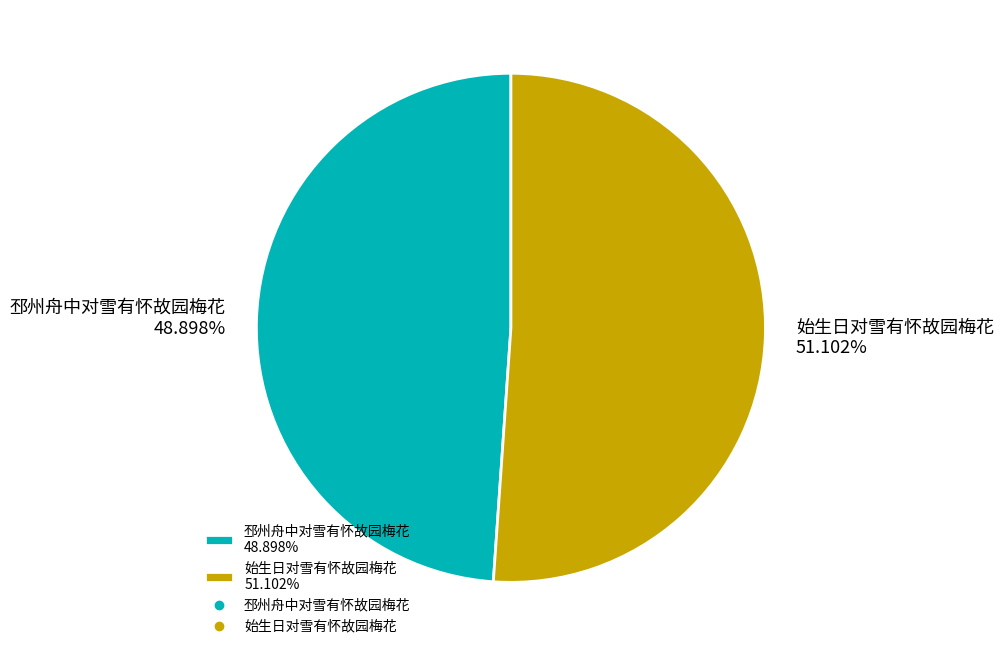

How many segments does this pie chart have?

2